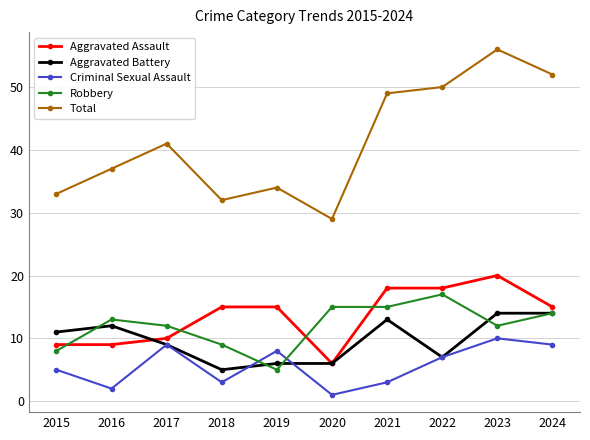

Which series has the largest range (max minus min)?

Total